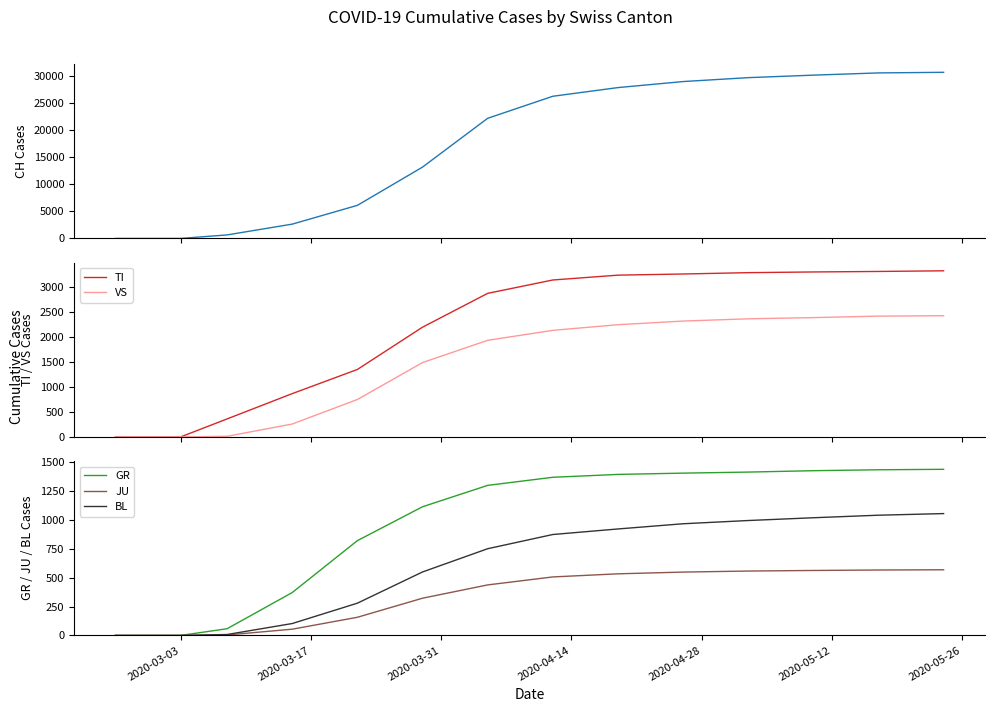

True or false: GR and CH cross at least once.

False